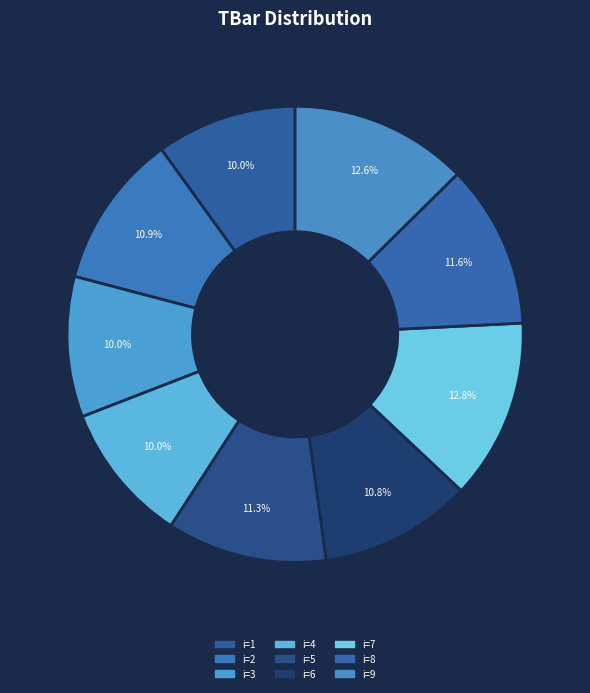

Is there any slice that represents more than half of the pie?

No